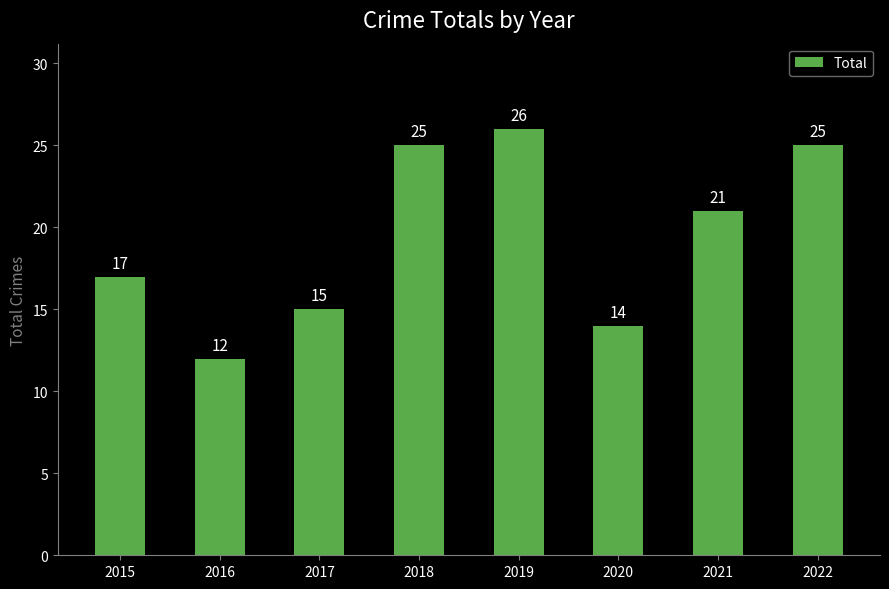

Reading left to right, transcribe all the data shown in this chart.

2015=17	2016=12	2017=15	2018=25	2019=26	2020=14	2021=21	2022=25